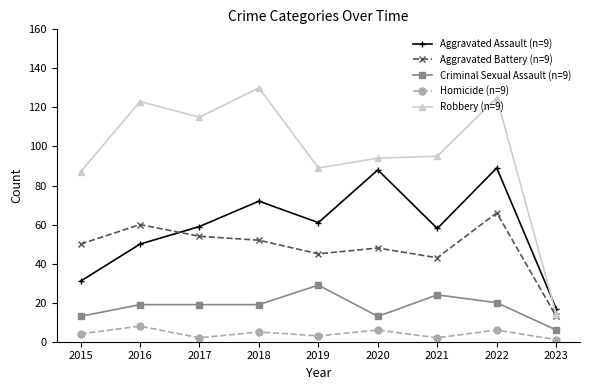

At which category does Homicide (n=9) reach its first local peak?

2016